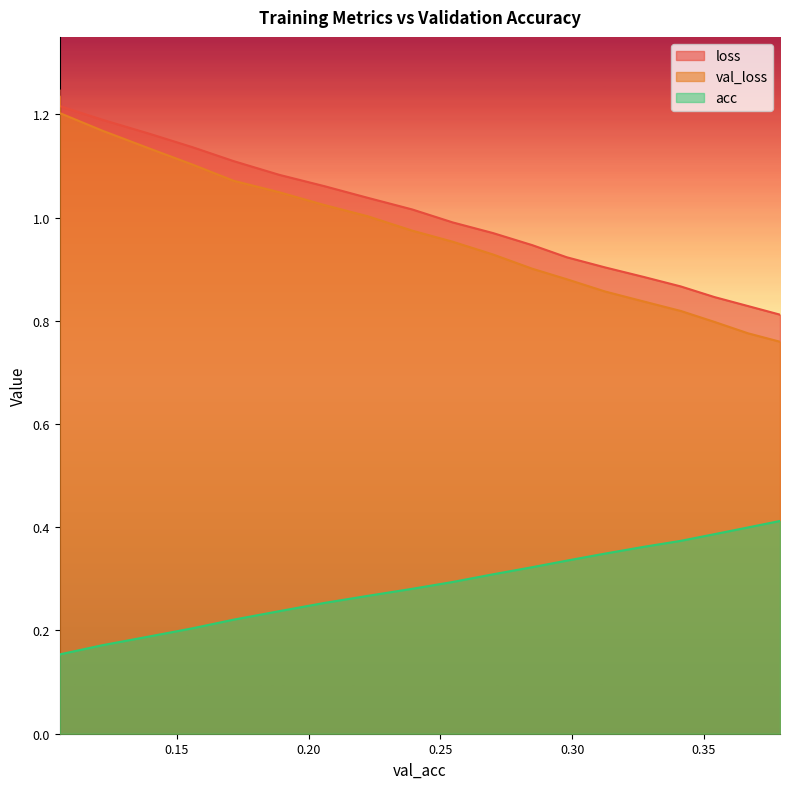

Reading right to left, transcribe all the data shown in this chart.

loss: 0.8	0.8	0.8	0.9	0.9	0.9	0.9	0.9	1.0	1.0	1.0	1.0	1.1	1.1	1.1	1.1	1.2	1.2	1.2	1.2
val_loss: 0.8	0.8	0.8	0.8	0.8	0.9	0.9	0.9	0.9	1.0	1.0	1.0	1.0	1.0	1.1	1.1	1.1	1.2	1.2	1.2
acc: 0.4	0.4	0.4	0.4	0.4	0.3	0.3	0.3	0.3	0.3	0.3	0.3	0.3	0.2	0.2	0.2	0.2	0.2	0.2	0.2